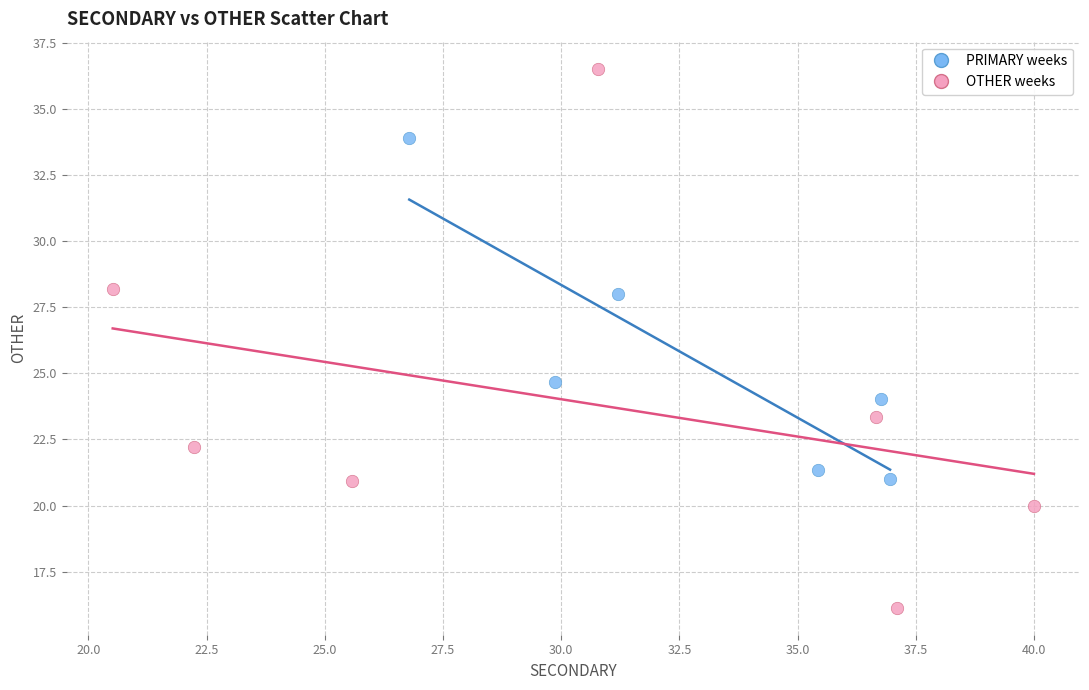

Which series reaches the minimum Y coordinate?

OTHER weeks